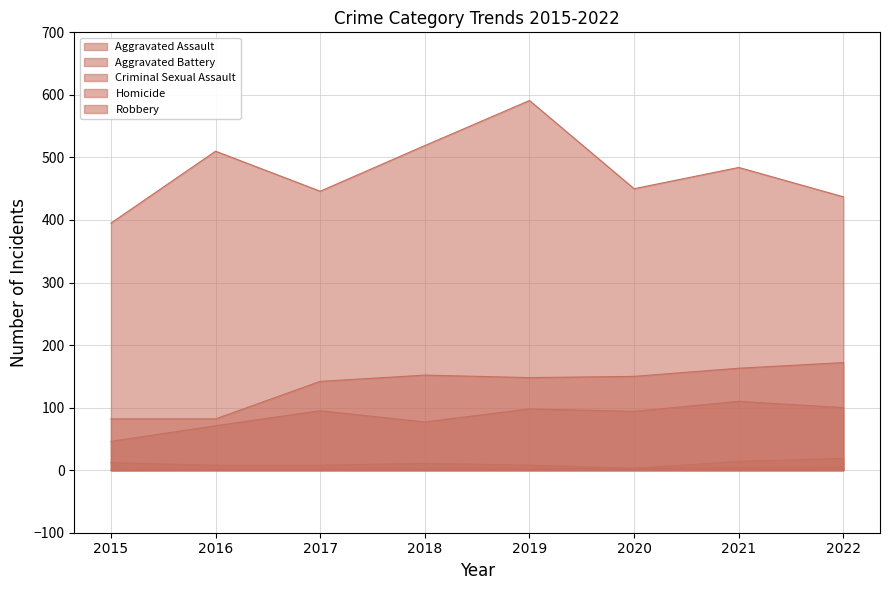

Where is Aggravated Assault nearest to the value 78?

2018